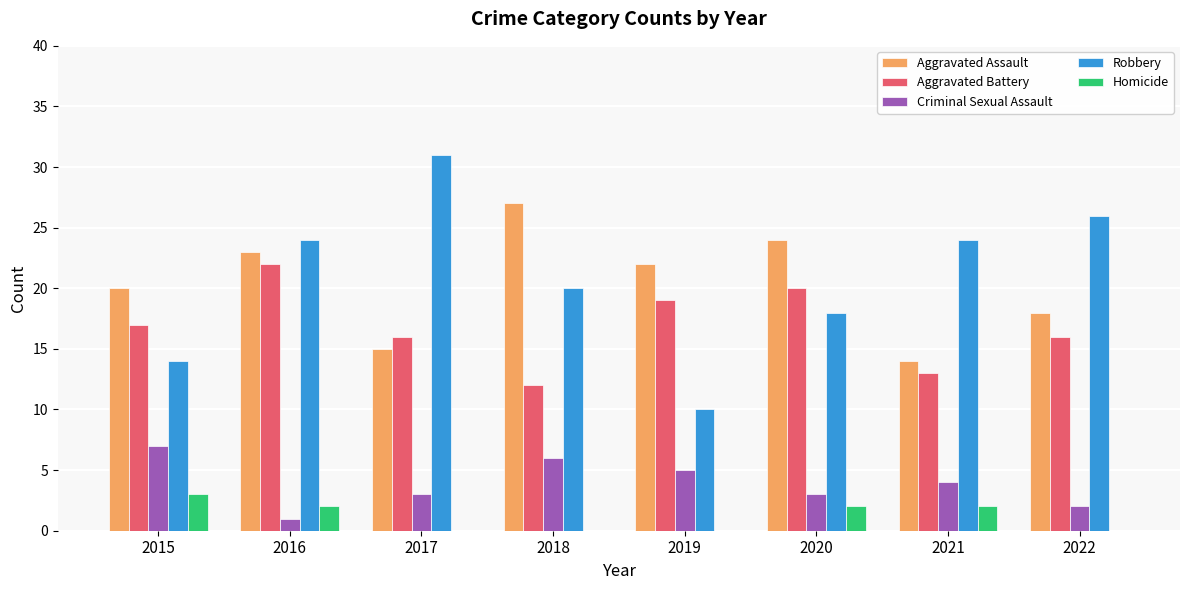

Is the value of Robbery at 2016 greater than the value of Homicide at 2019?

Yes